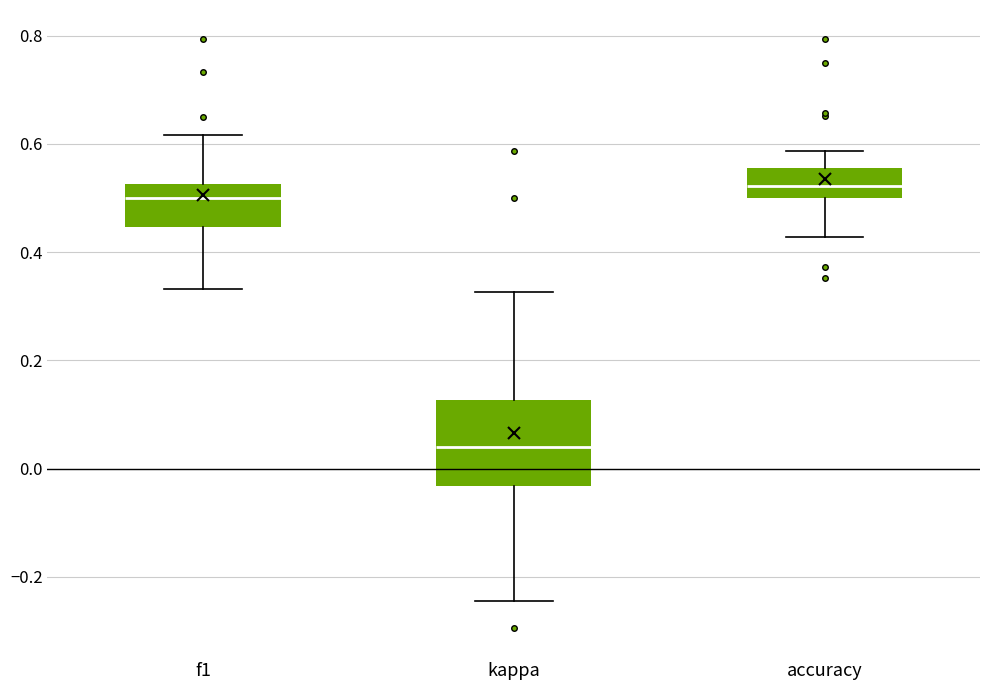

Comparing the boxes themselves (not the whiskers), which one is the tallest?

kappa